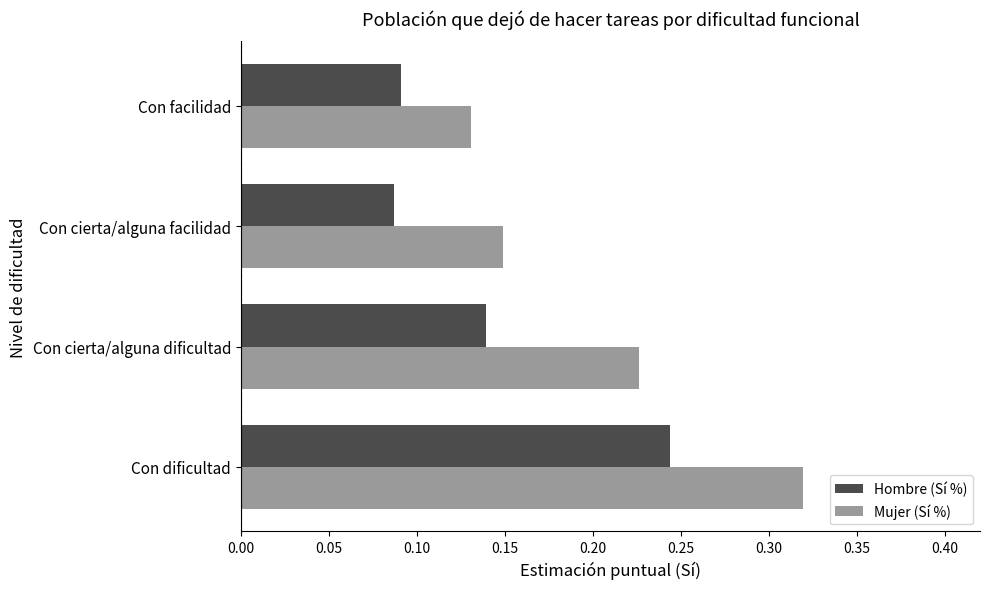

At which label is Mujer (Sí %) closest to 0?

Con facilidad